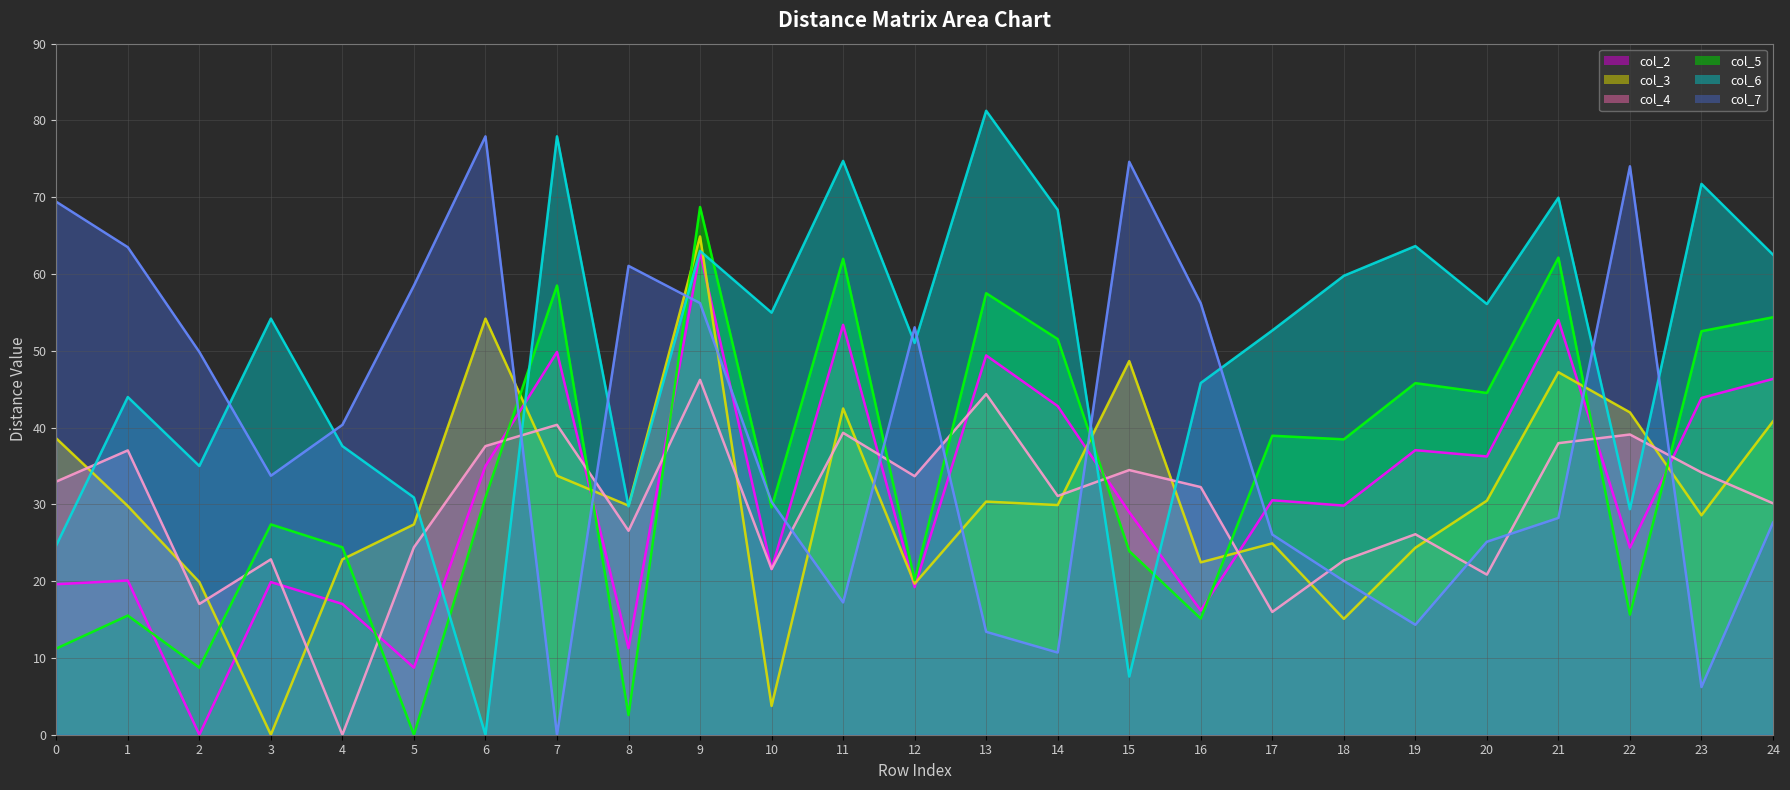

What is the difference between the col_6 line values at 9 and 18?

3.2